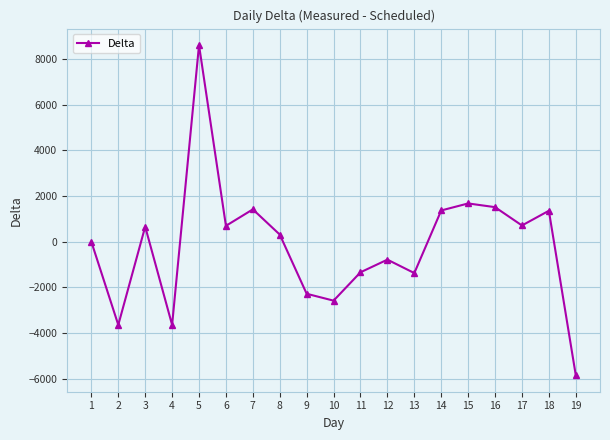

What is the maximum value shown in the chart?

8615